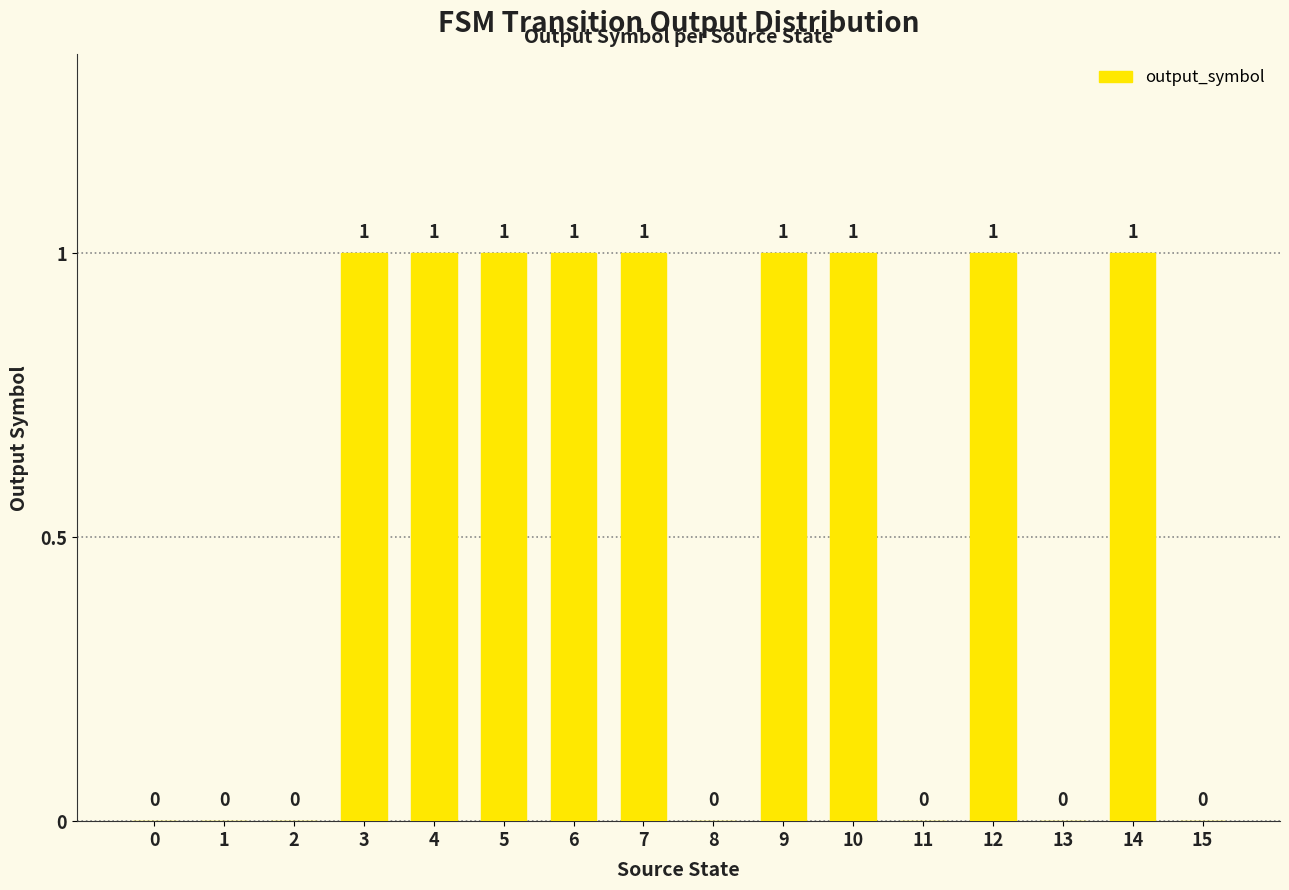

Between 13 and 4, which is larger?

4